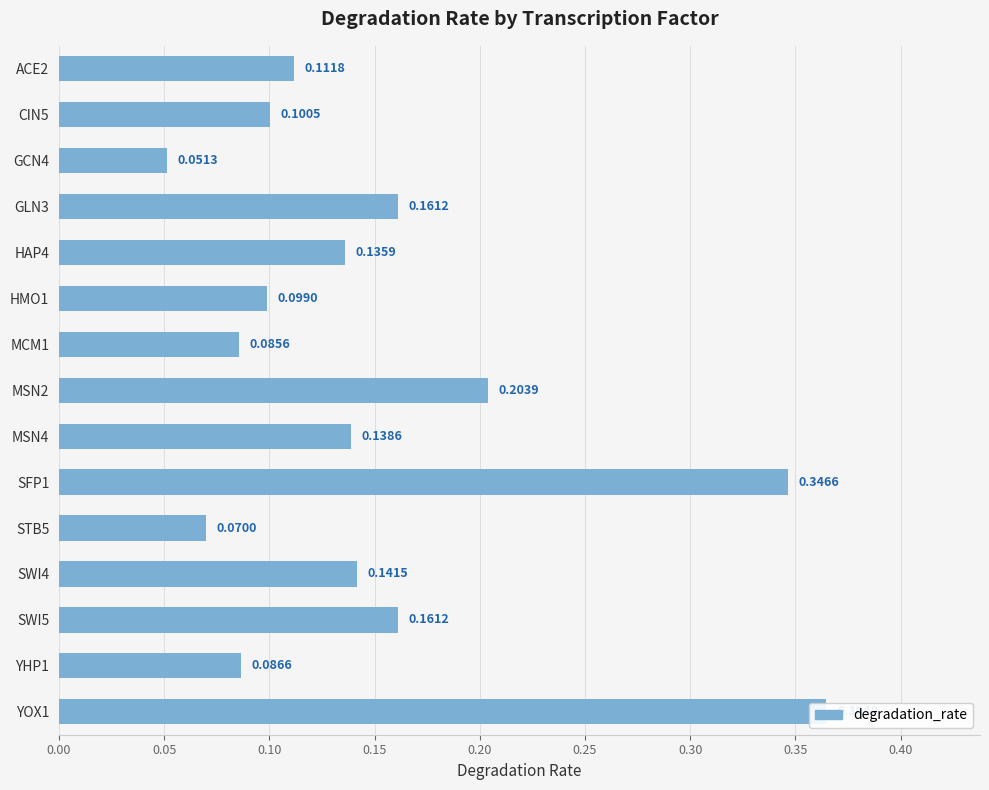

What is the smallest value displayed?

0.1